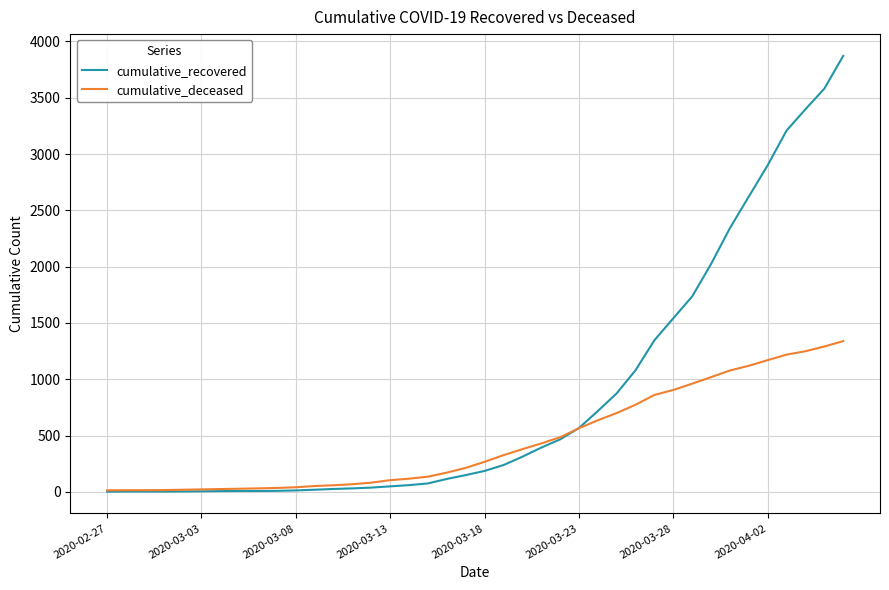

Which series has the largest total across all categories?

cumulative_recovered